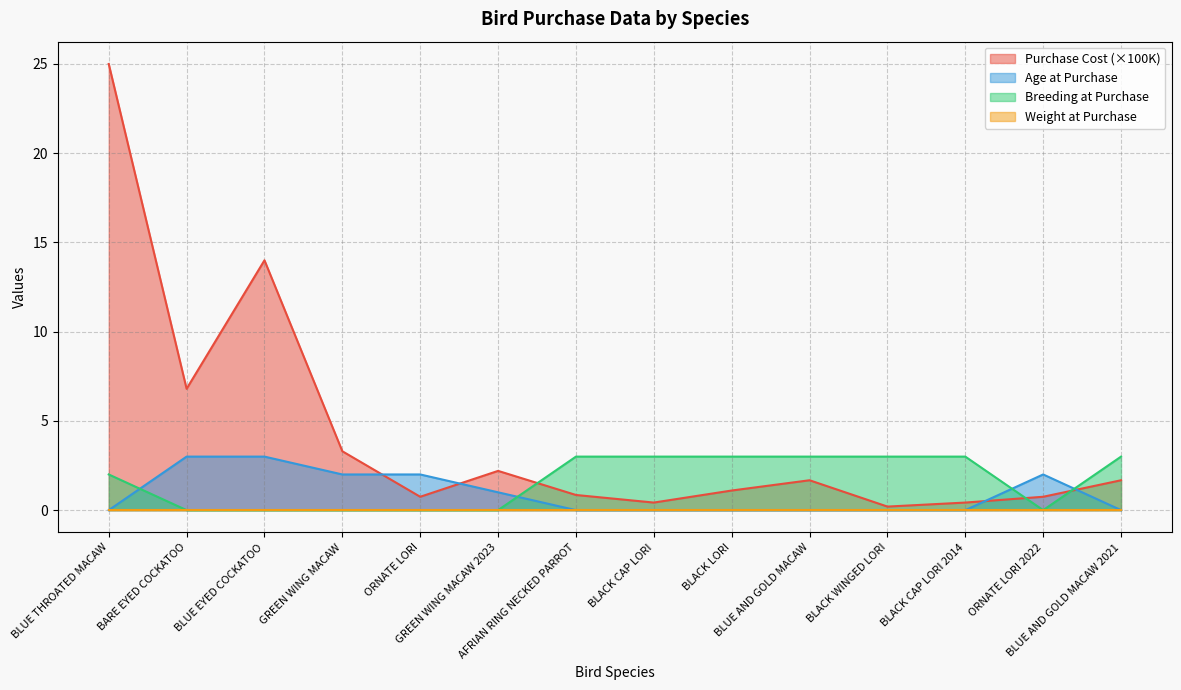

What is the maximum value shown in the chart?

25.0